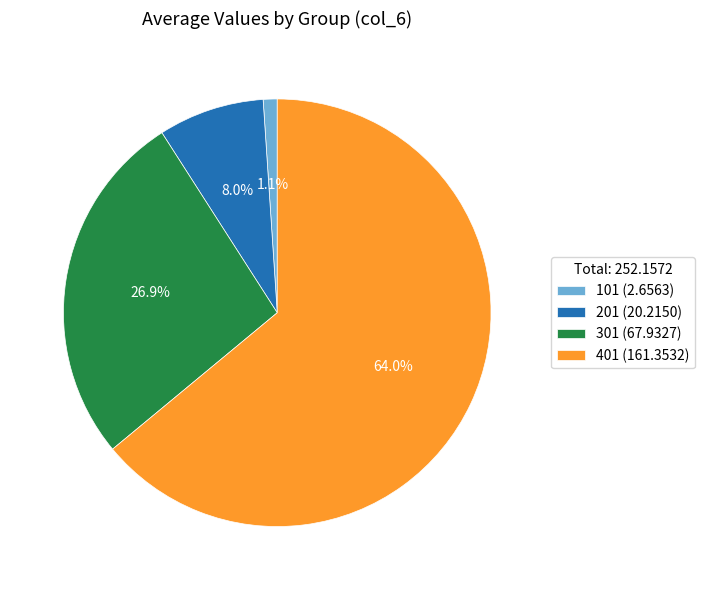

Is the sum of 301 (67.9327) and 101 (2.6563) greater than half?

No